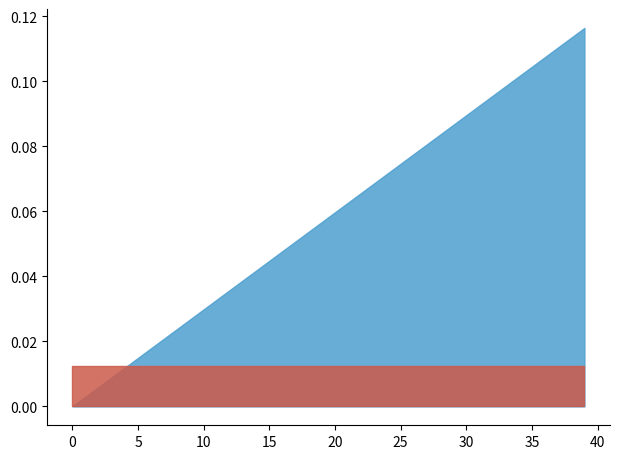

How many lines are shown in the chart?

2